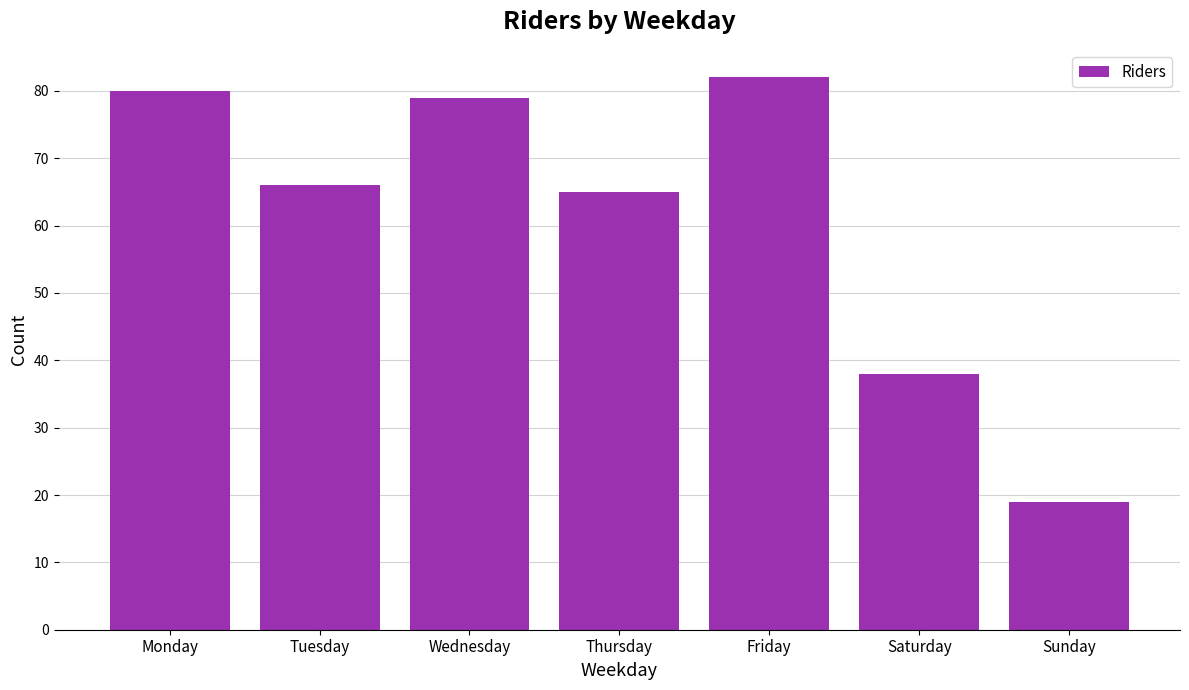

What is the change in value from Wednesday to Sunday?

-60